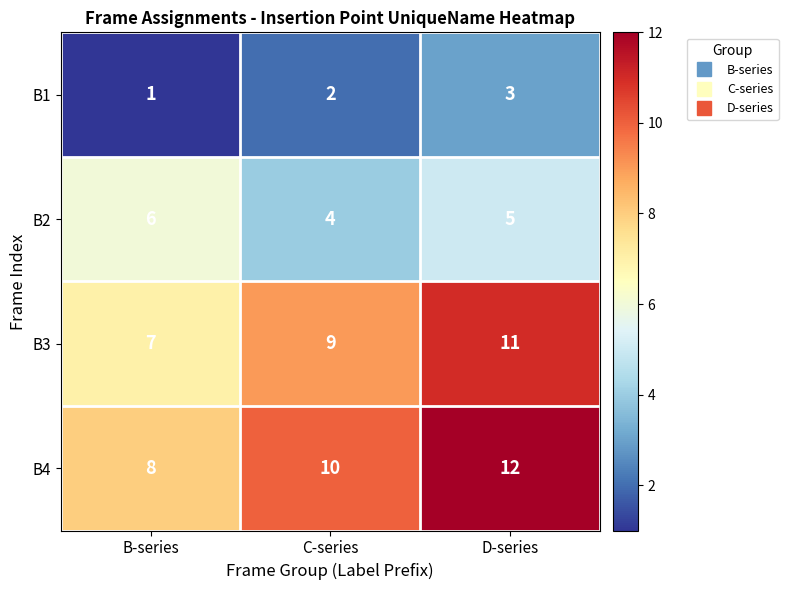

At B-series, list the series in order from smallest to largest.

B1, B2, B3, B4